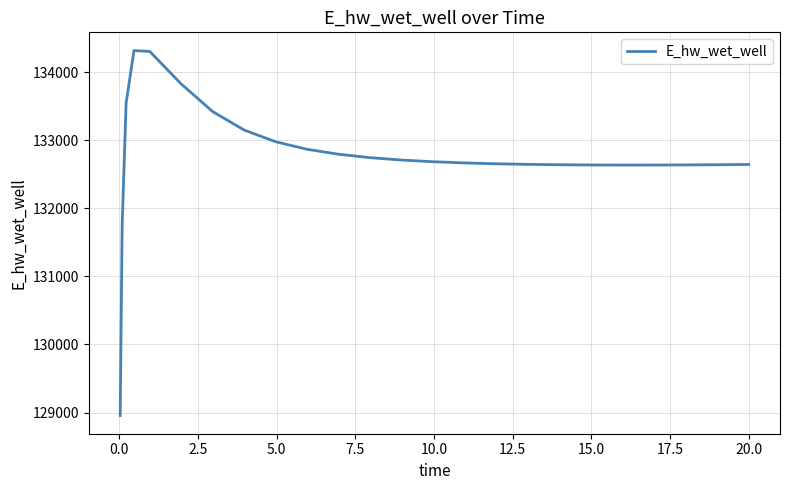

What is the maximum value shown in the chart?

134321.6